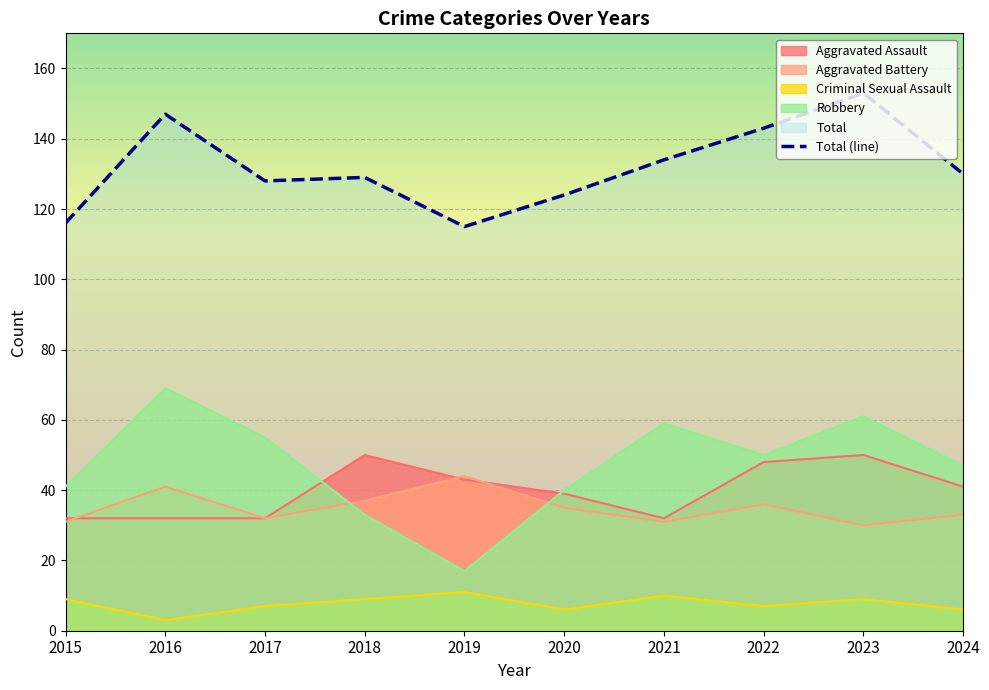

What is the approximate value at 2017, to the nearest 10?

130